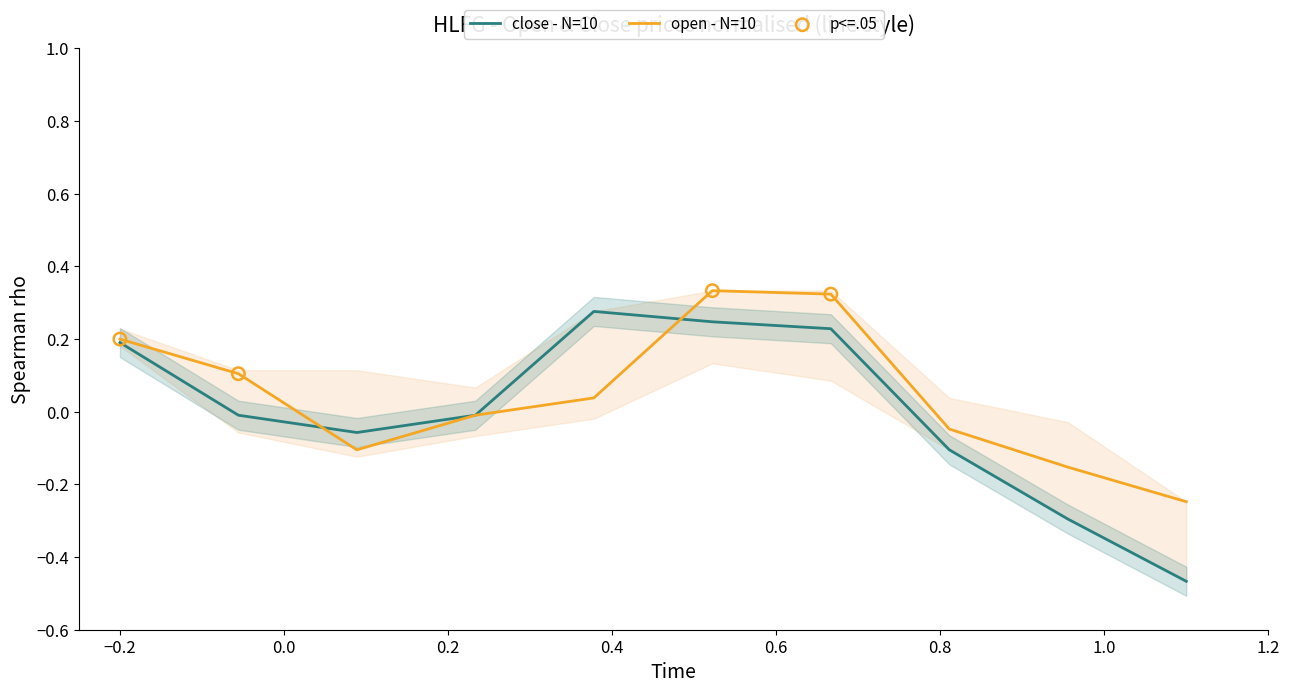

At how many categories does at least one series exceed 0?

5